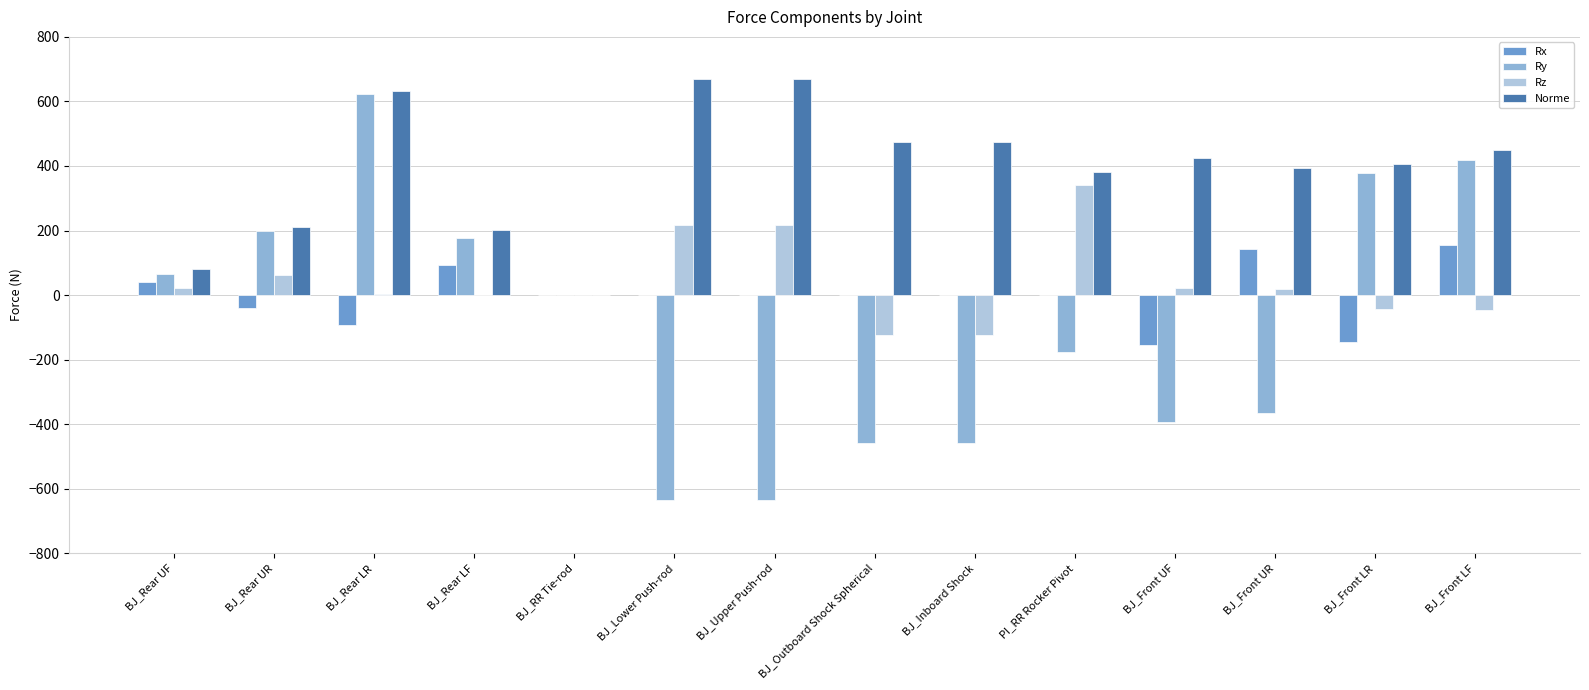

Which series has the largest total across all categories?

Norme